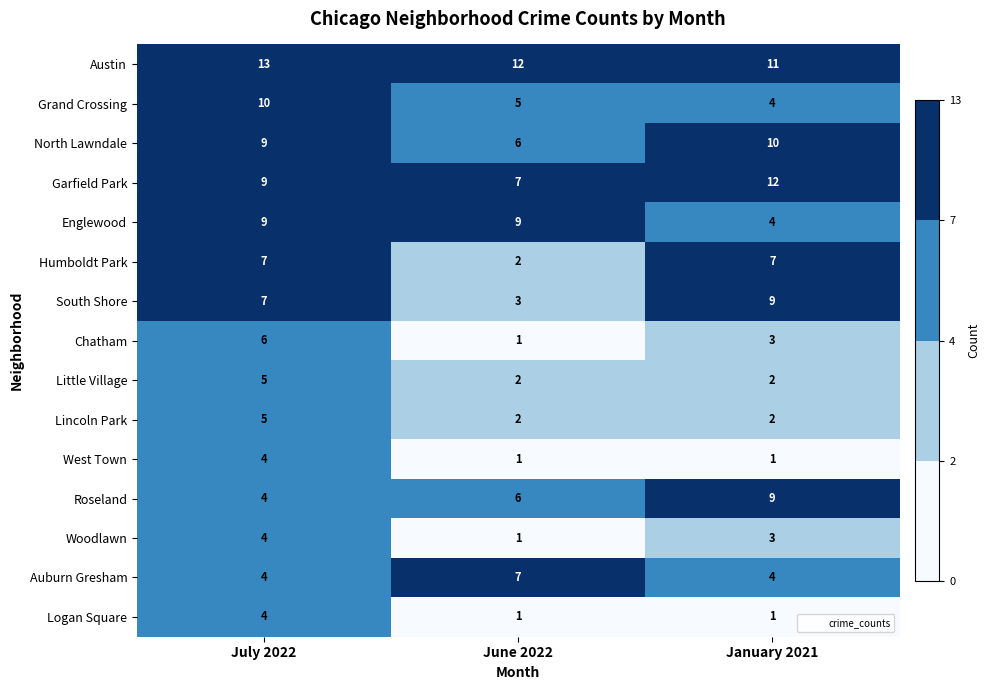

What is the spread (max minus min) of values at January 2021?

11